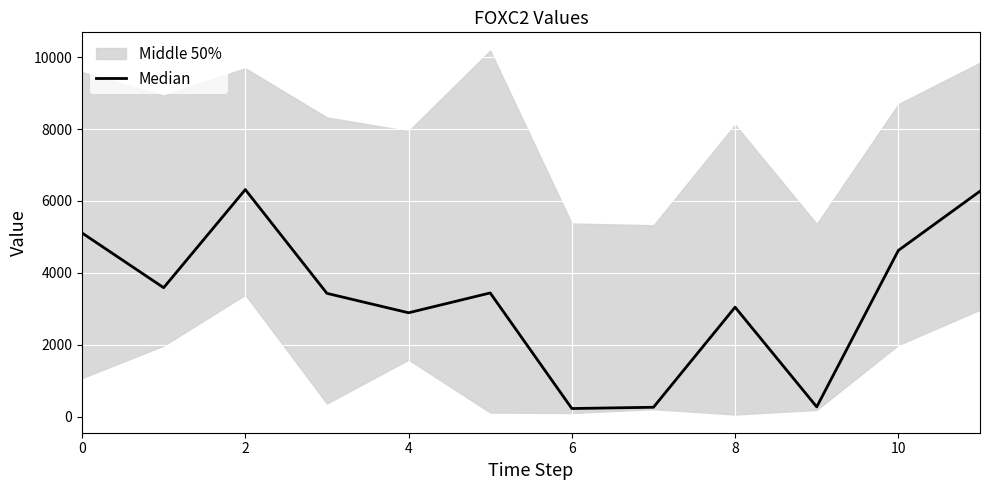

Read the value at 10.

4623.5